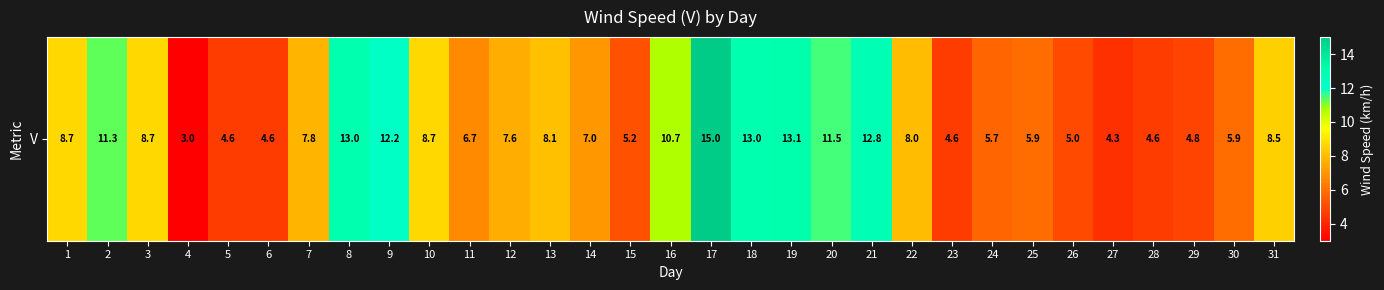

Reading left to right, what are all the values shown in this chart?

1=8.7	2=11.3	3=8.7	4=3.0	5=4.6	6=4.6	7=7.8	8=13.0	9=12.2	10=8.7	11=6.7	12=7.6	13=8.1	14=7.0	15=5.2	16=10.7	17=15.0	18=13.0	19=13.1	20=11.5	21=12.8	22=8.0	23=4.6	24=5.7	25=5.9	26=5.0	27=4.3	28=4.6	29=4.8	30=5.9	31=8.5